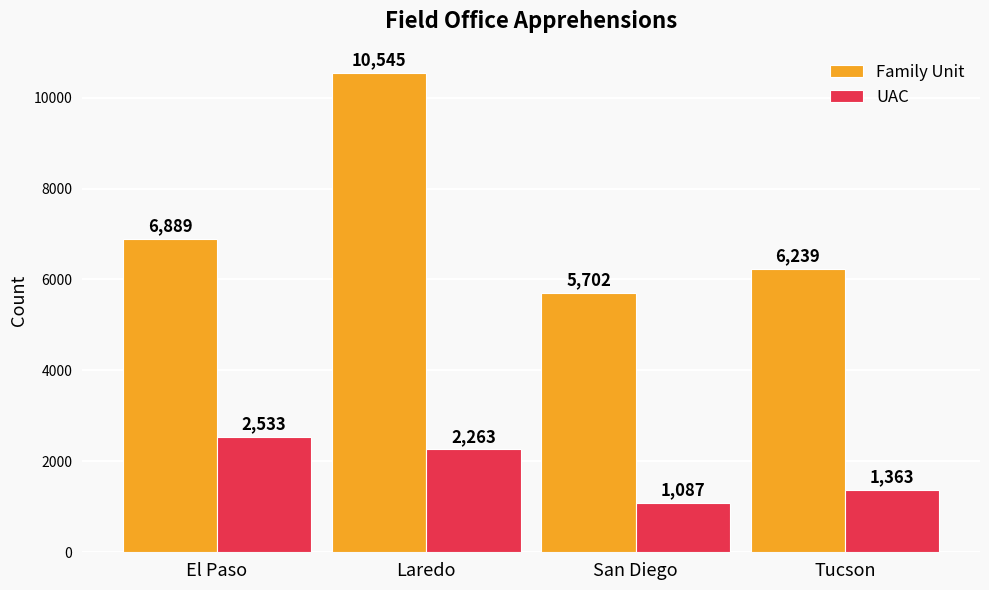

Which series has the largest range (max minus min)?

Family Unit